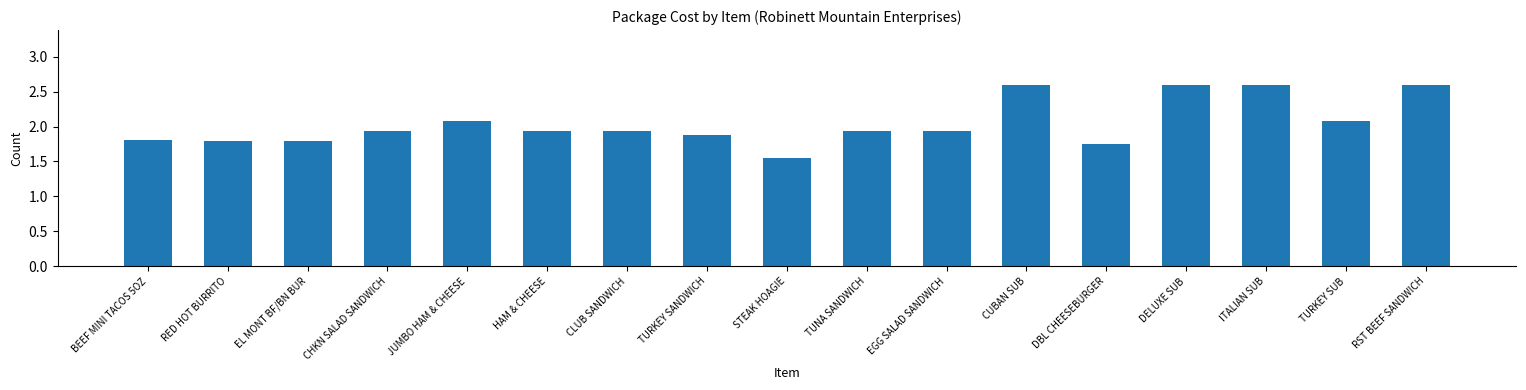

Is it true that the value at TUNA SANDWICH is 3.5?

False